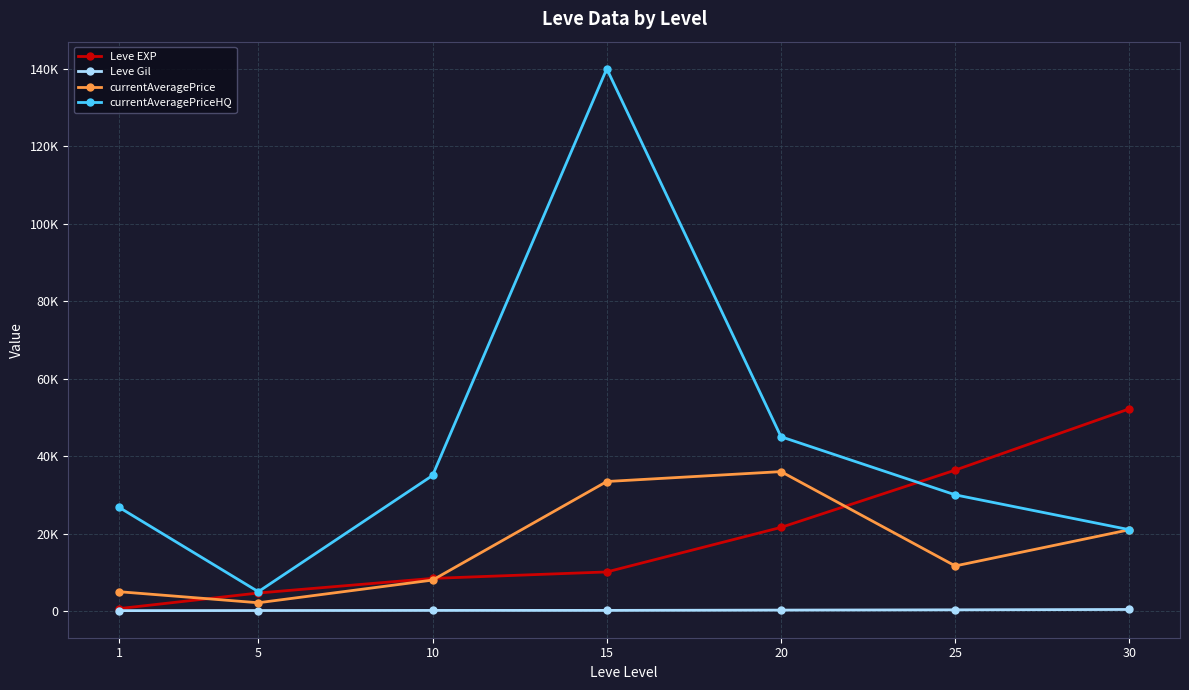

What is the value of the Leve EXP point at the 4th from the left?

10100.0